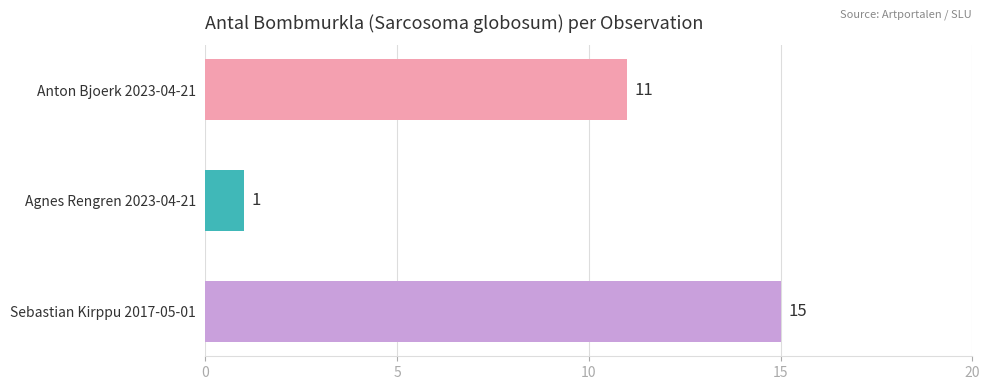

How many values are below 11?

1